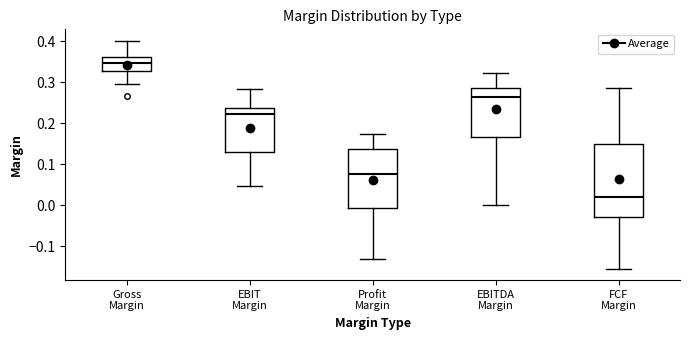

Reading left to right, transcribe this box plot: for each box, give where its median line is, the range the box spans, and where its two whiskers end, as read against the y-axis. The values are not printed on the chart, so give them approximately, as read against the axis.

Gross Margin: median 0.35, box 0.33 to 0.36, whiskers 0.30 to 0.40
EBIT Margin: median 0.22, box 0.13 to 0.24, whiskers 0.05 to 0.28
Profit Margin: median 0.08, box -0.01 to 0.14, whiskers -0.13 to 0.17
EBITDA Margin: median 0.26, box 0.17 to 0.29, whiskers 0.00 to 0.32
FCF Margin: median 0.02, box -0.03 to 0.15, whiskers -0.15 to 0.29